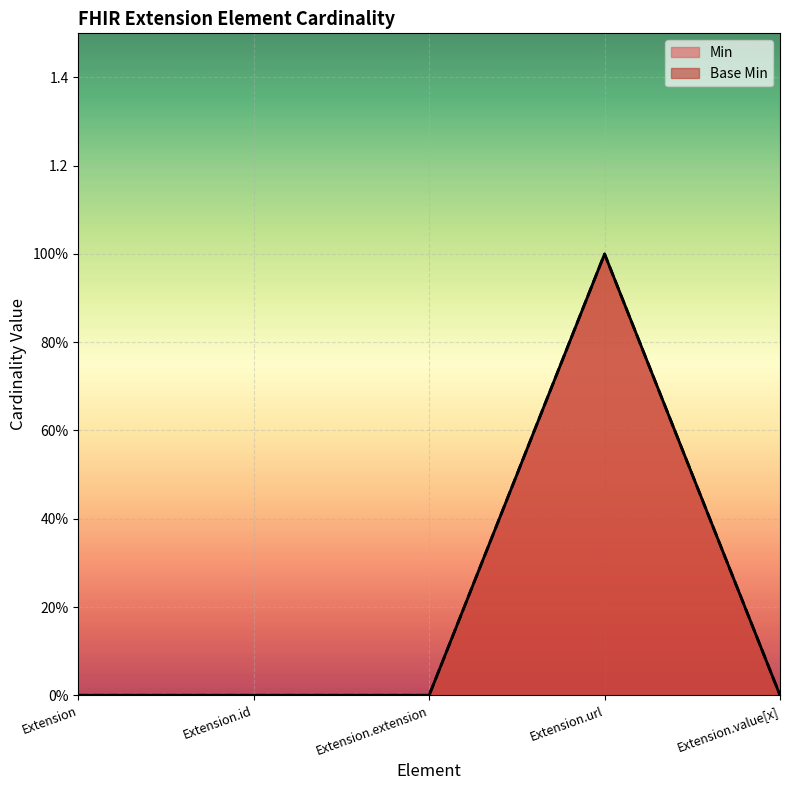

True or false: Base Min and Min cross at least once.

False